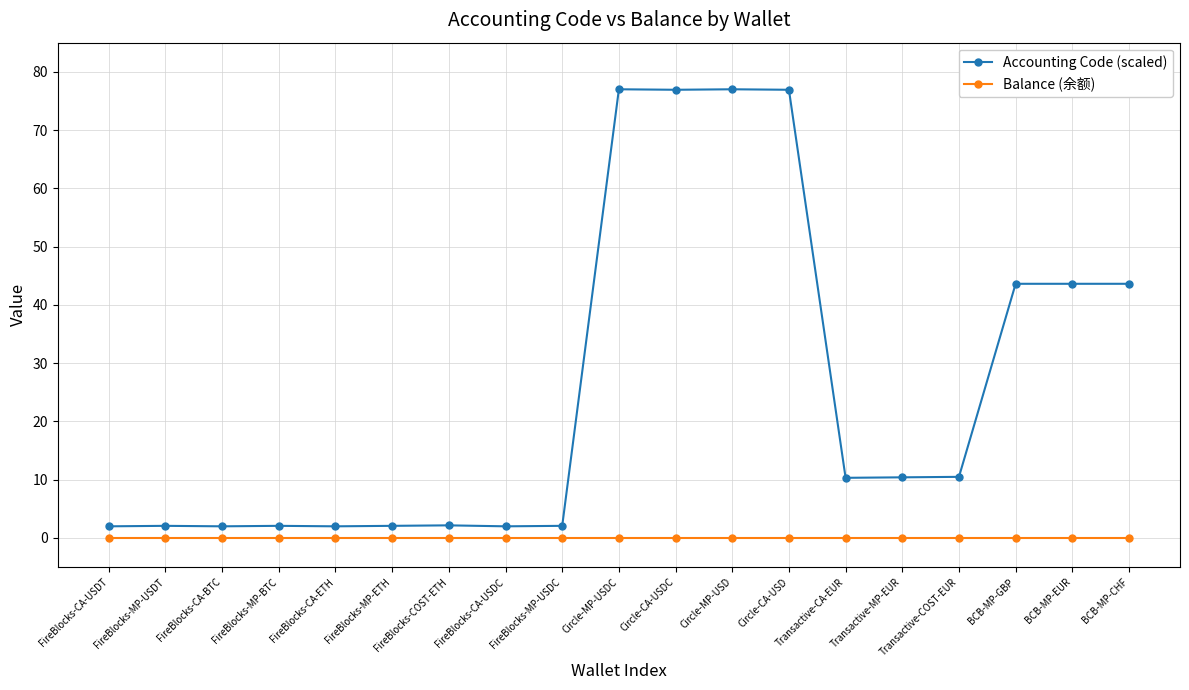

True or false: Accounting Code (scaled) has more than 1 points higher than both neighbors.

True